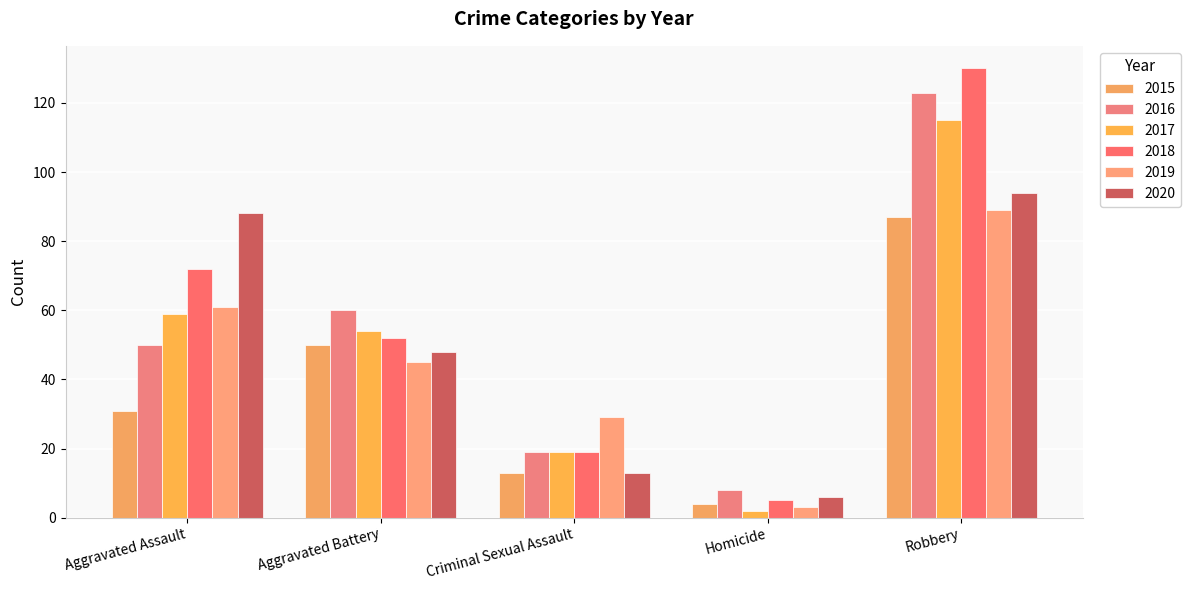

At which label does 2019 reach its peak?

Robbery